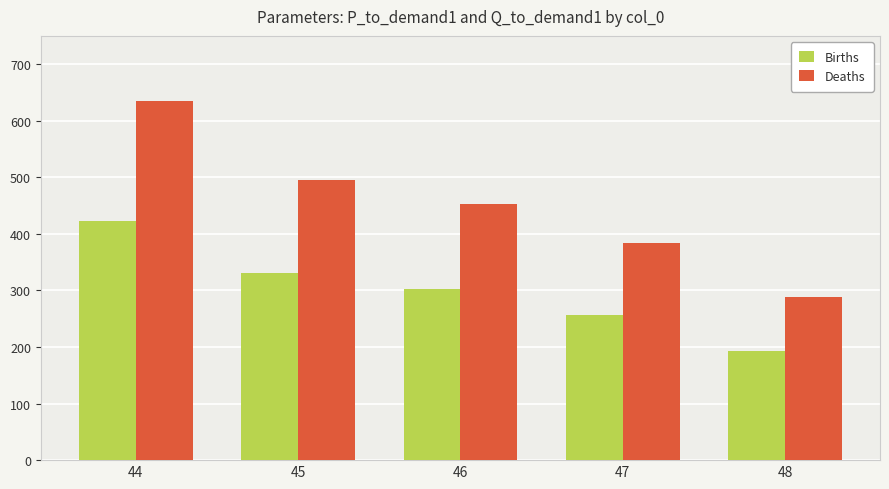

Rank the series by their maximum value, from highest to lowest.

Deaths, Births